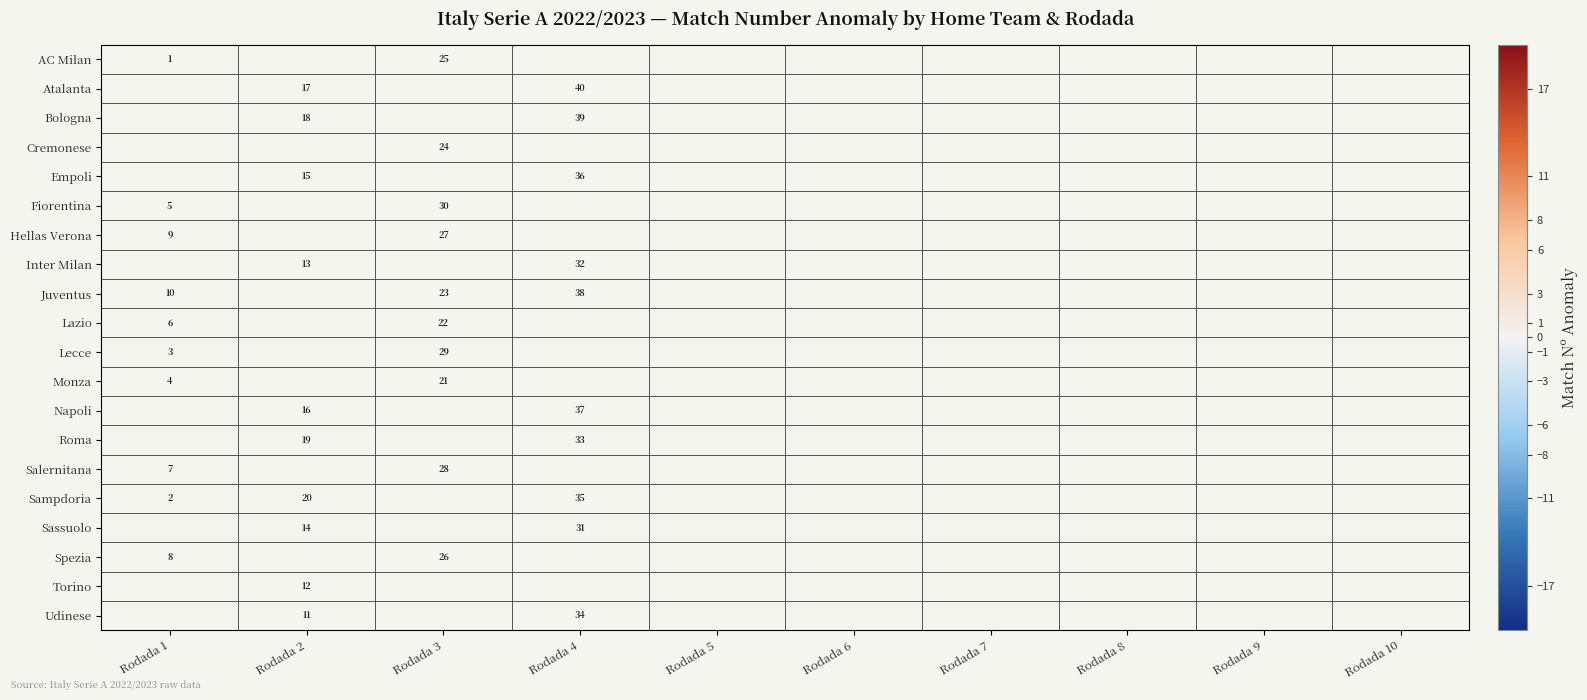

The Juventus series shows 38.0 at Rodada 4. True or false?

True